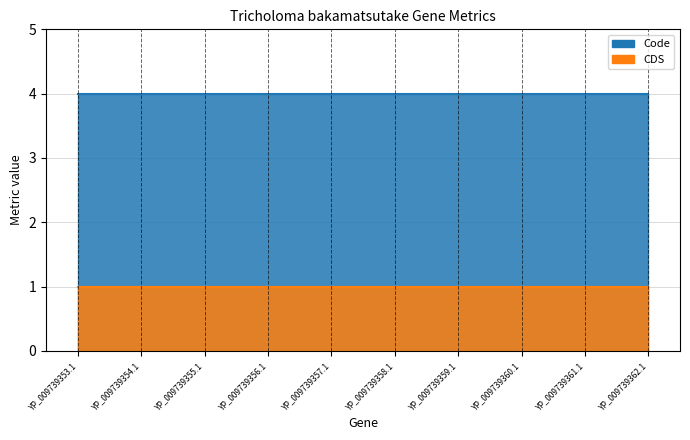

Count the number of categories in the chart.

10